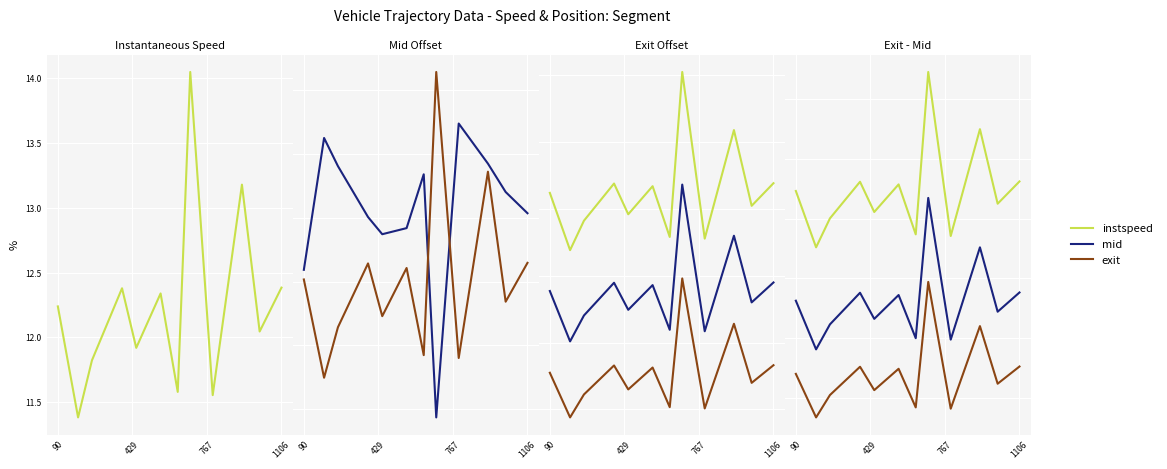

Which series has the widest spread of values?

instspeed